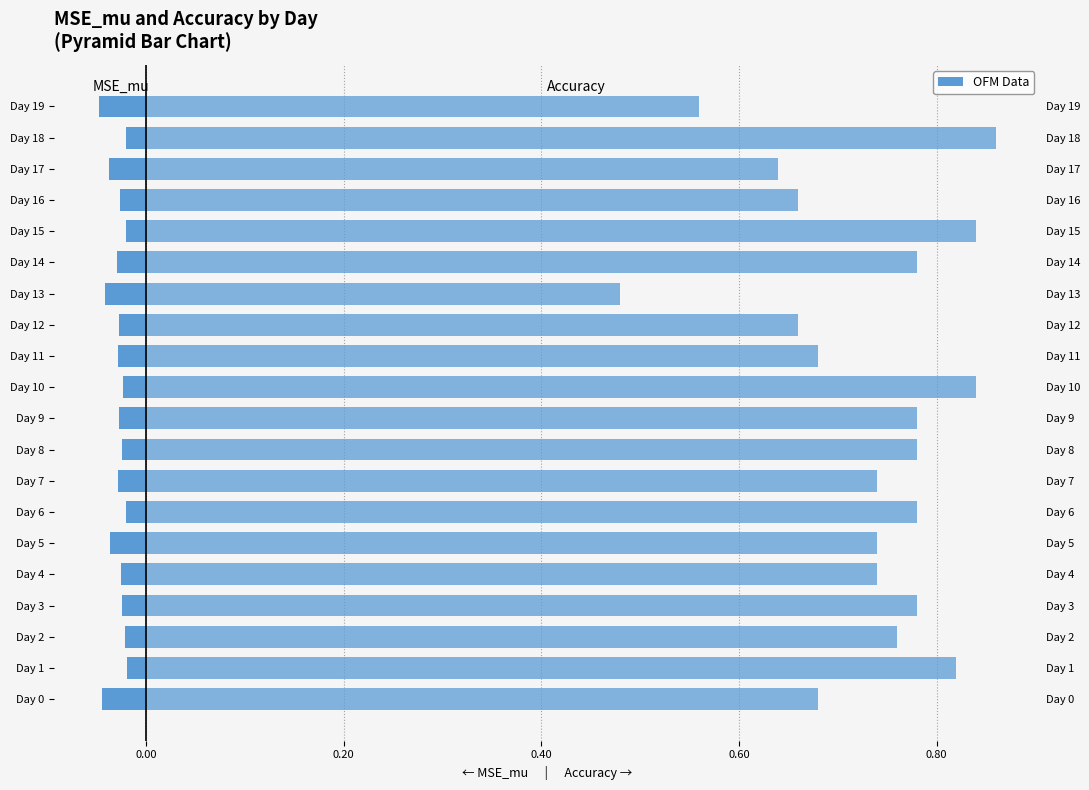

Between Day 6 and Day 0, which is larger?

Day 6